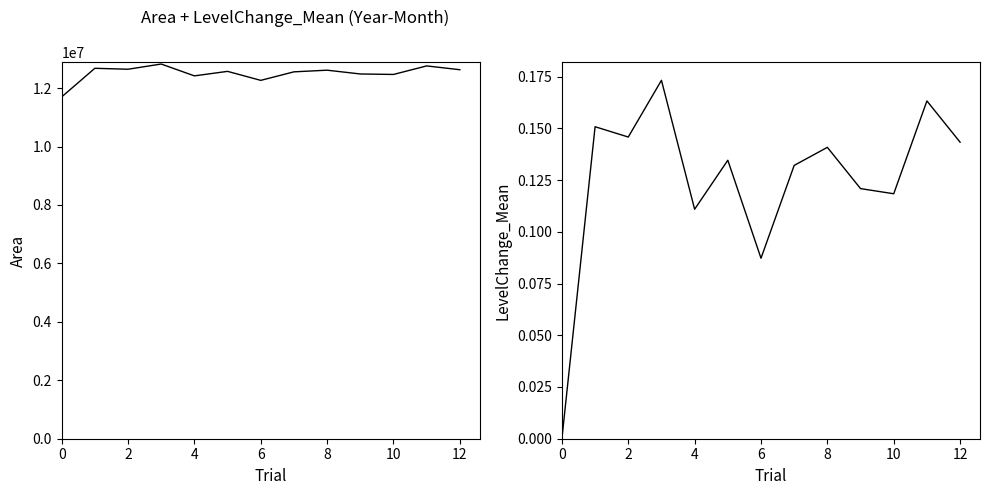

Does the chart have visible grid lines?

No